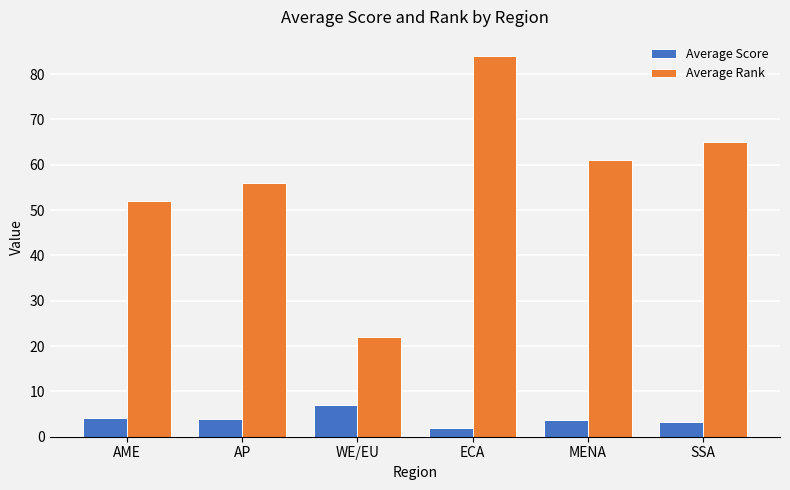

Does the chart contain stacked bars?

No